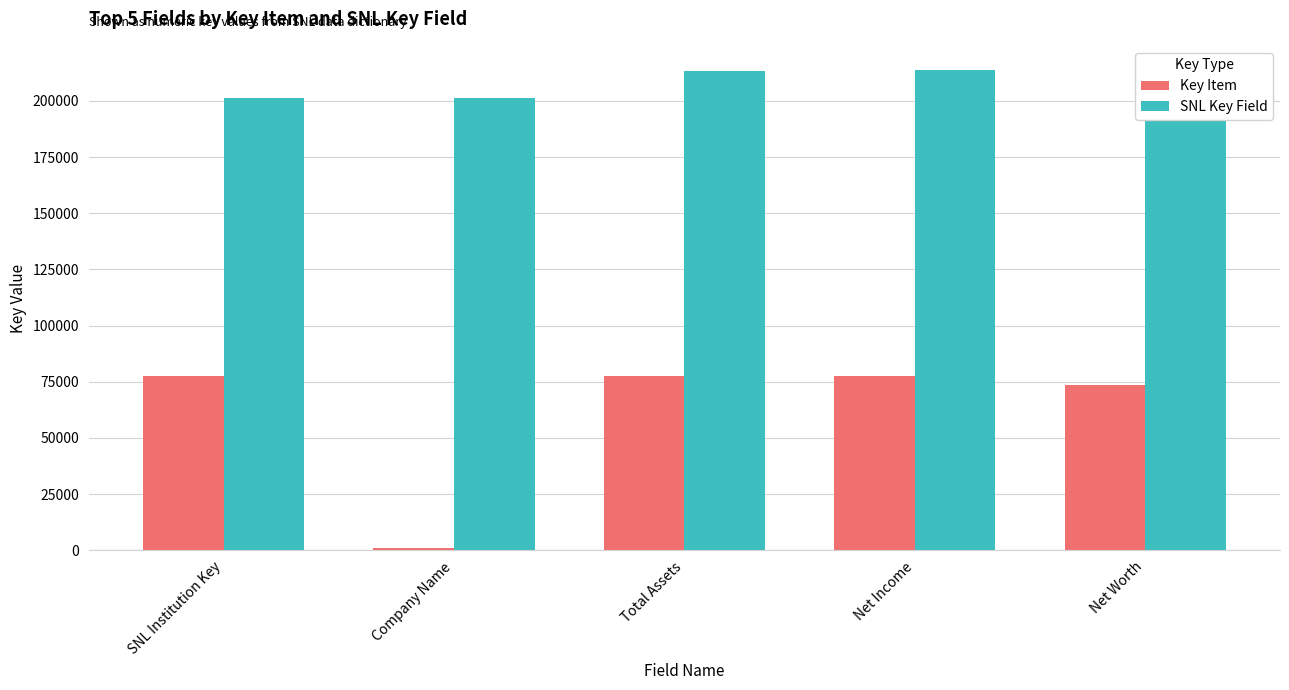

What is the spread (max minus min) of values at Net Worth?

140127